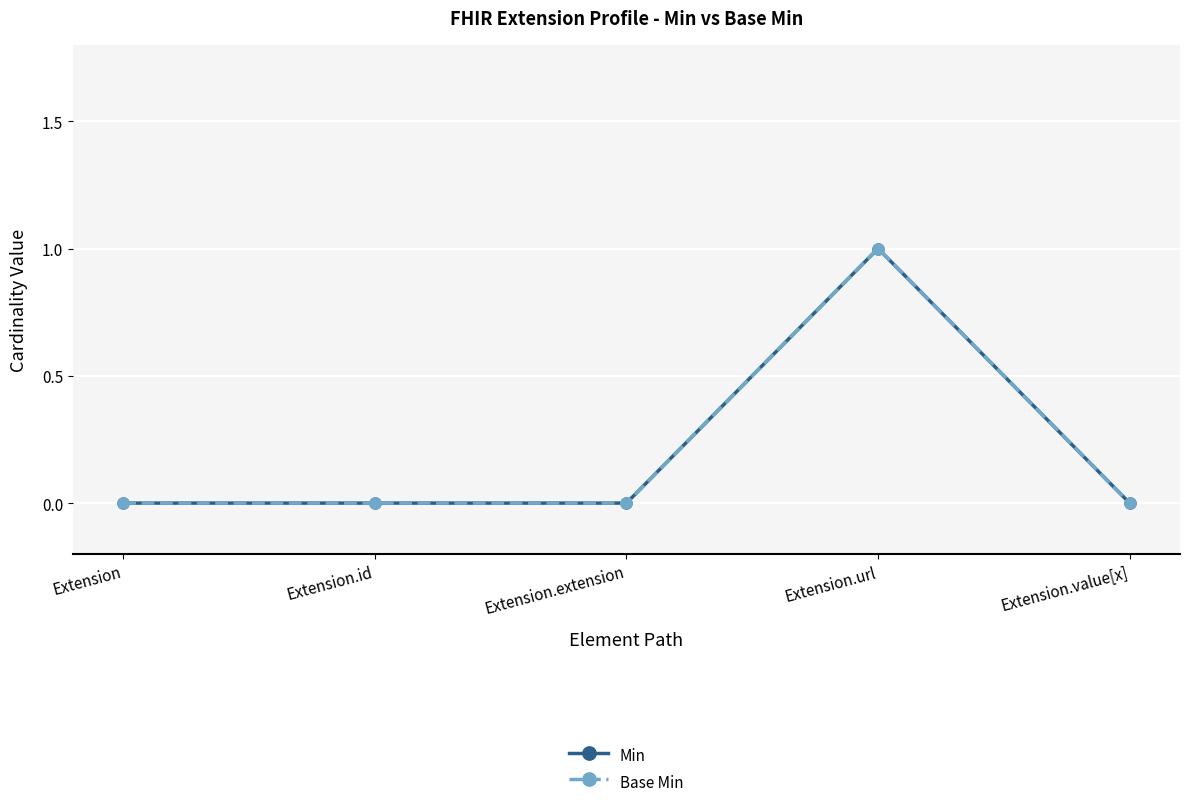

Does the chart have visible grid lines?

Yes